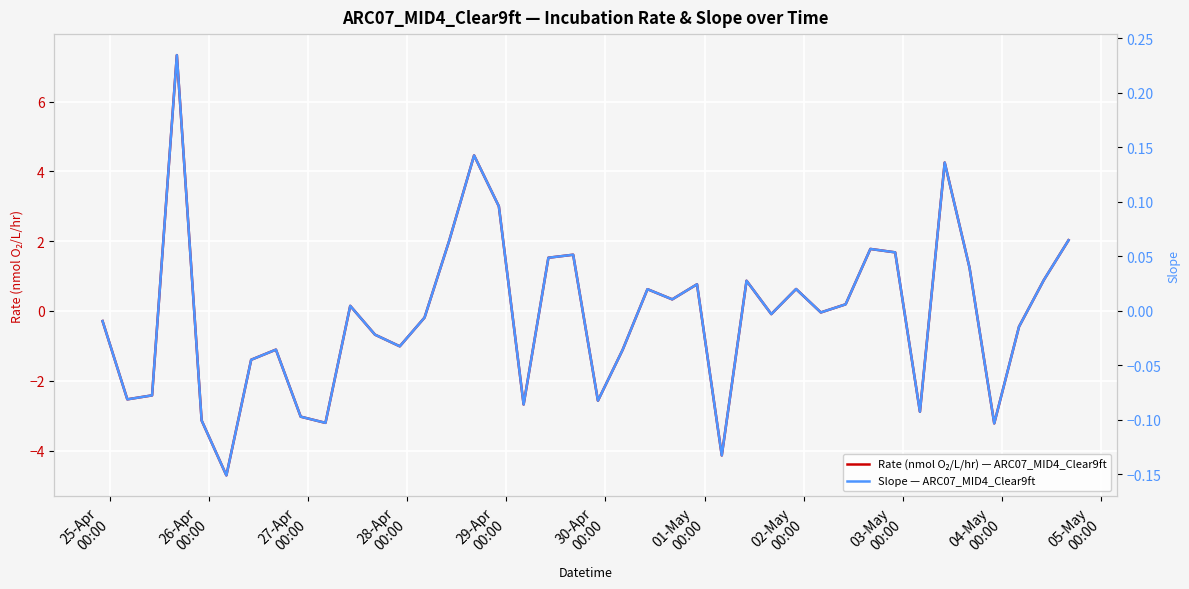

Rank the series by their maximum value, from highest to lowest.

Rate (nmol O₂/L/hr) — ARC07_MID4_Clear9ft, Slope — ARC07_MID4_Clear9ft